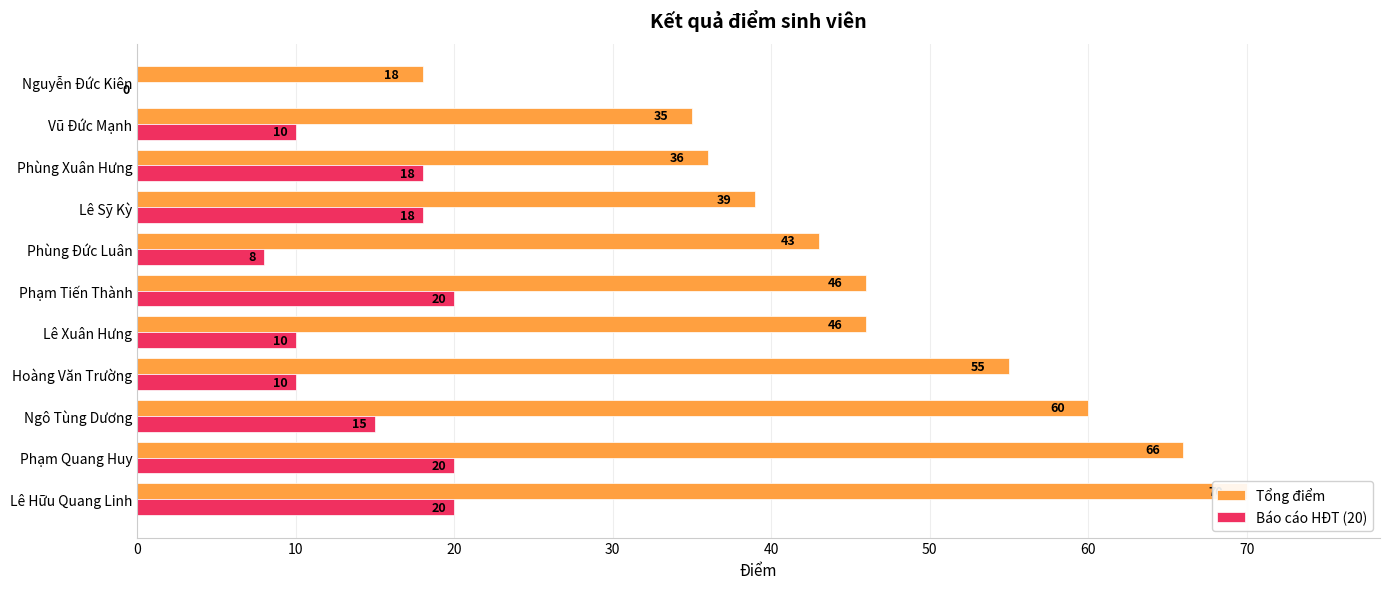

How many series are shown in this chart?

2